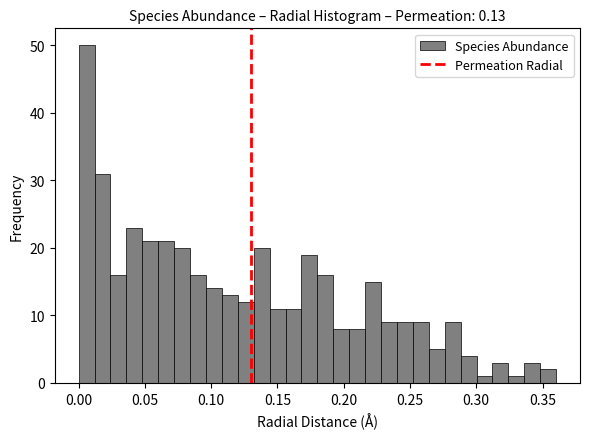

Read against the x-axis, roughly where is the centre of the tallest bar?

0.005